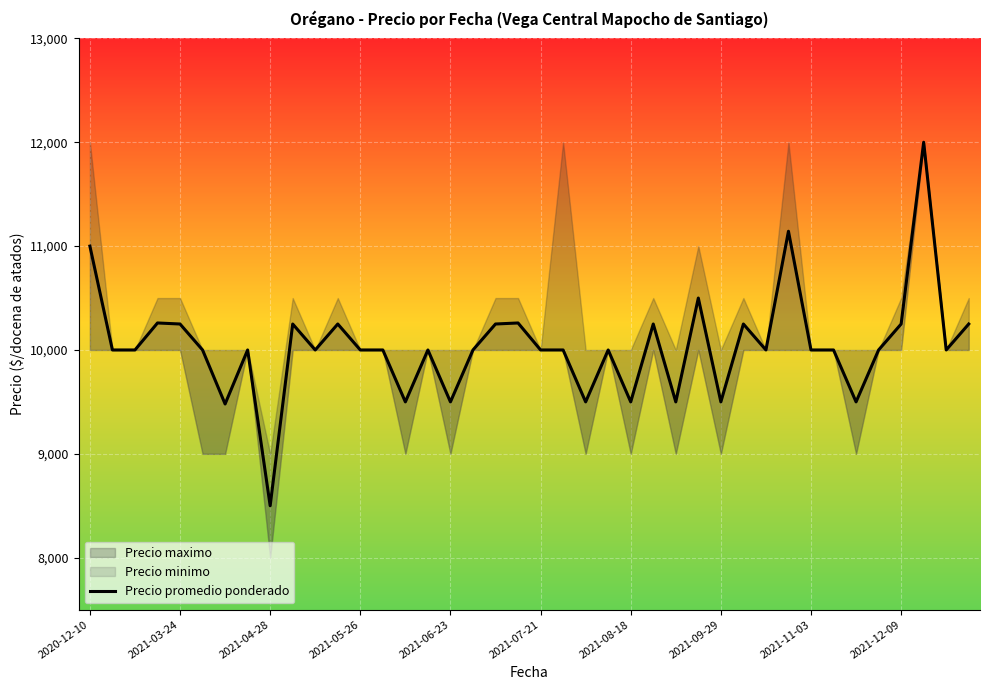

Read the value at 19, to the nearest 100.

10300